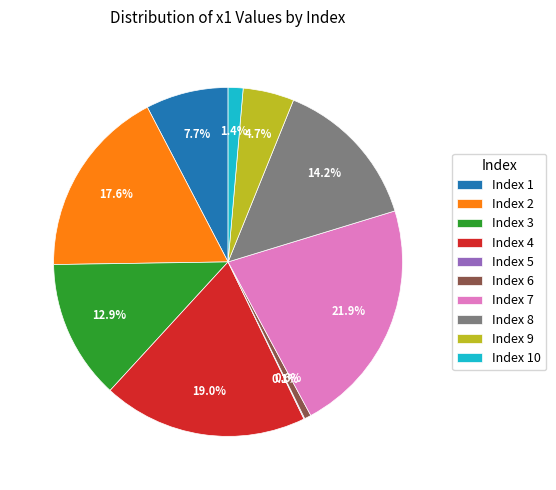

Does any single category account for the majority?

No